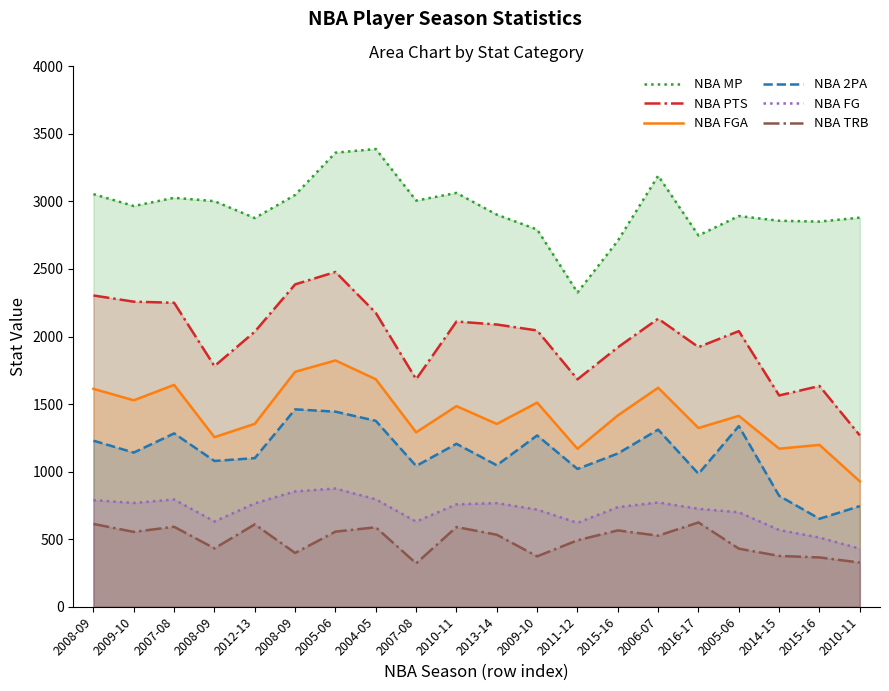

Where is the first local minimum for NBA FG?

2009-10